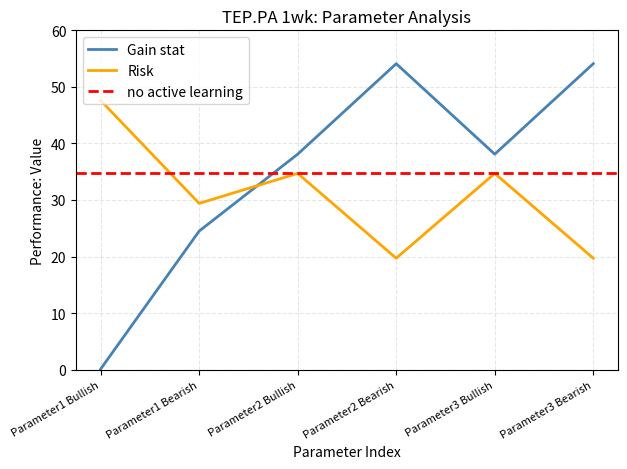

Where is Risk nearest to the value 33?

Parameter2 Bullish